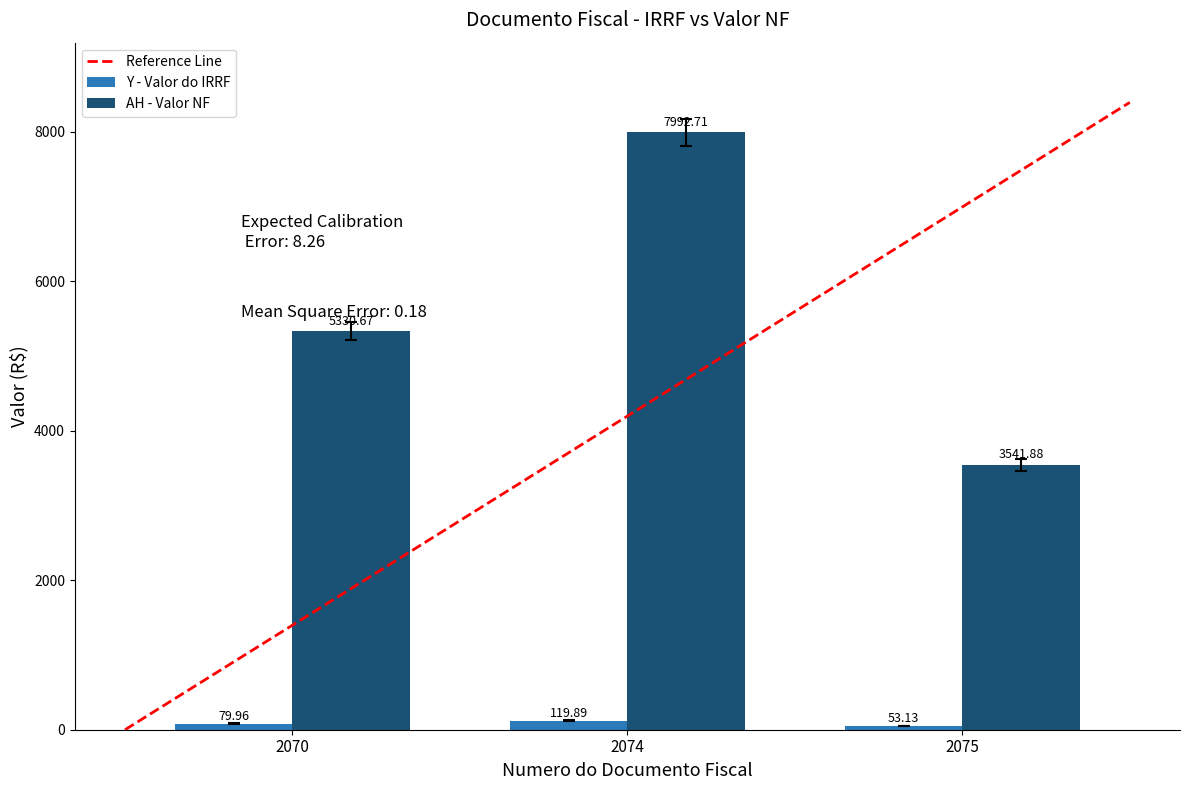

Which category has the lowest value in the AH - Valor NF series?

2075